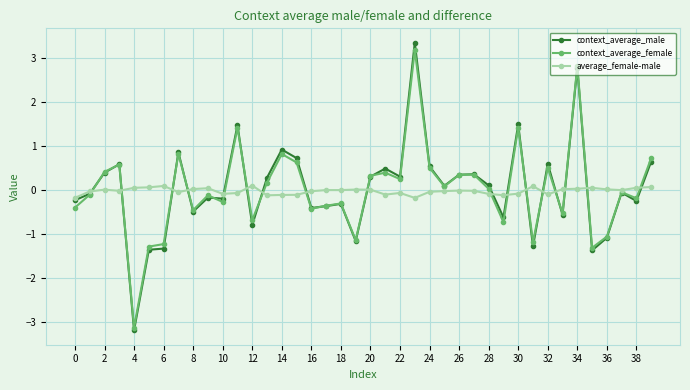

Which series has the largest range (max minus min)?

context_average_male